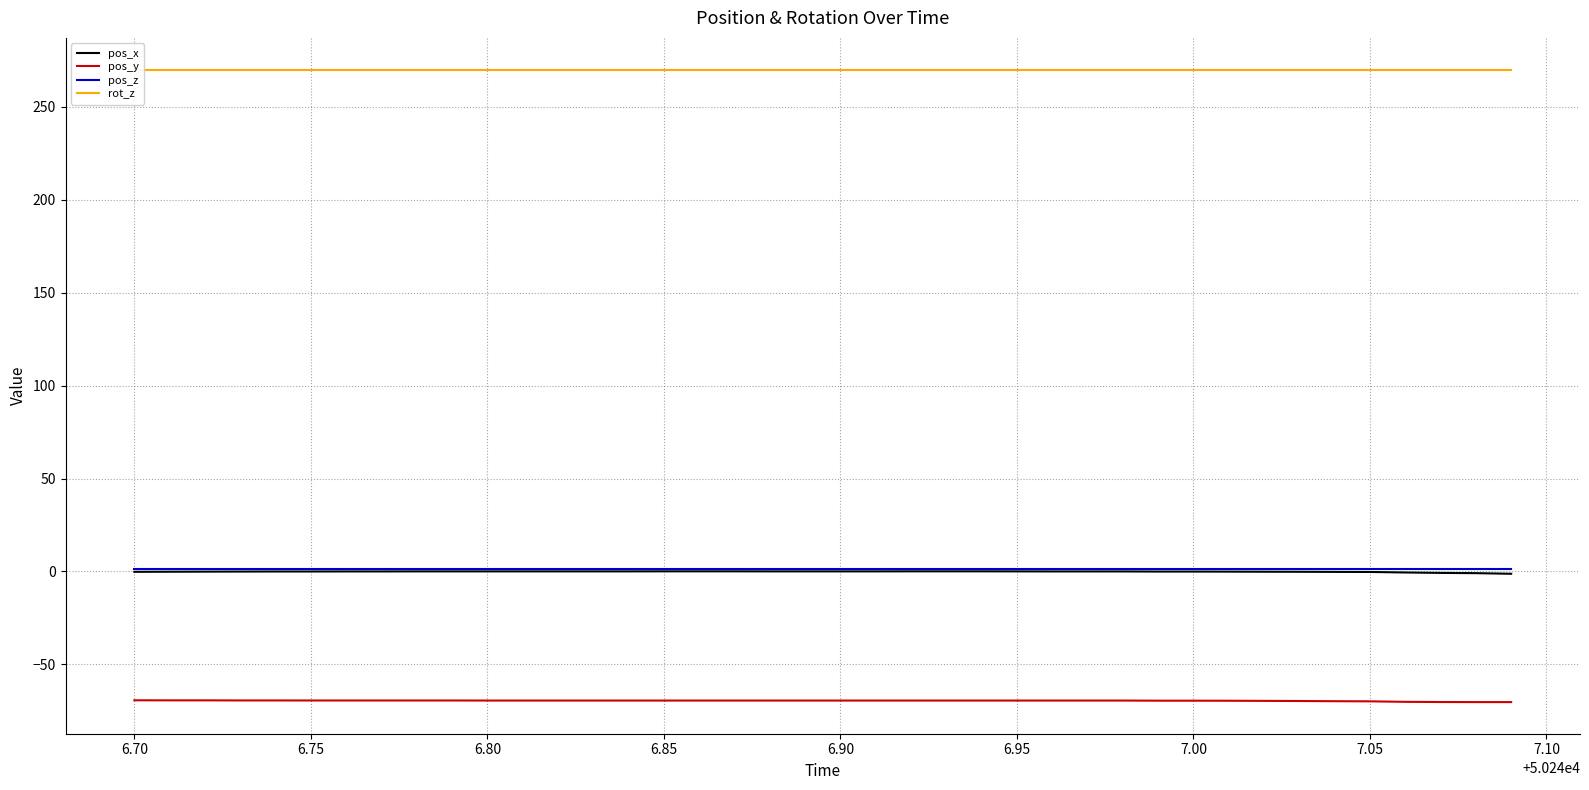

What is the maximum value for pos_y?

-69.3